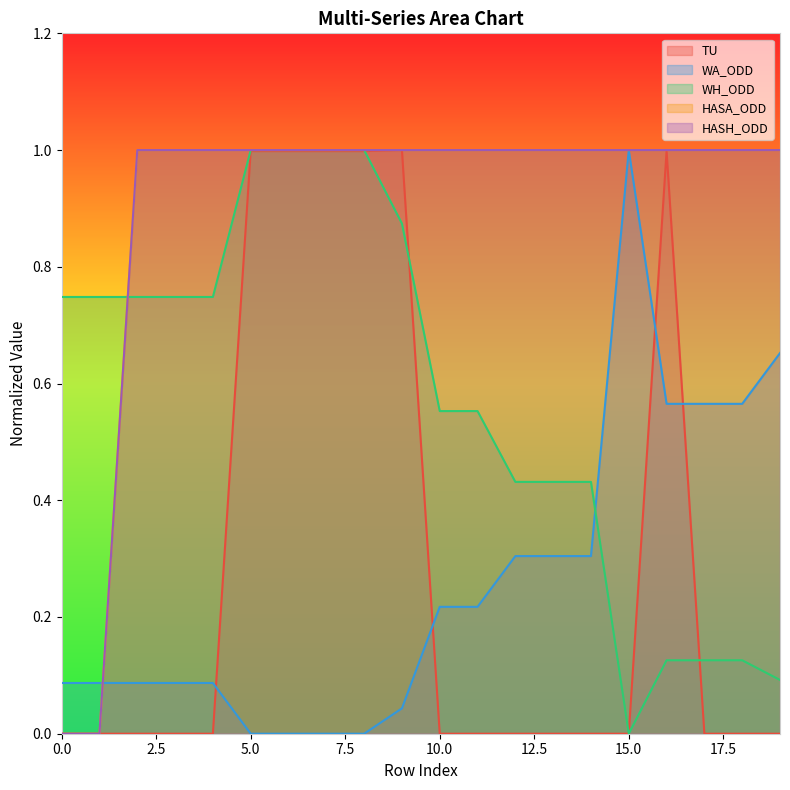

True or false: TU and HASA_ODD cross at least once.

False